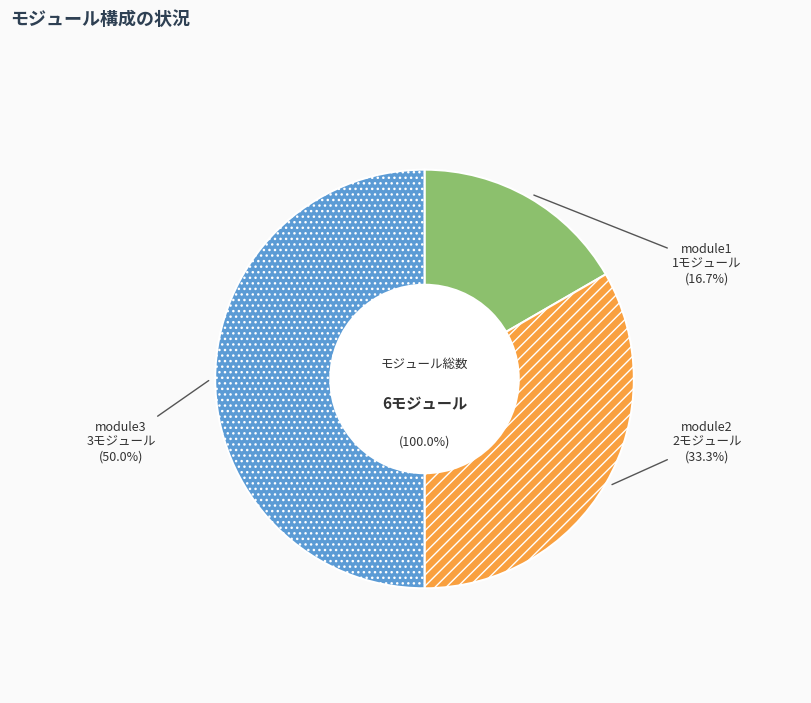

What is the largest slice in the pie chart?

module3